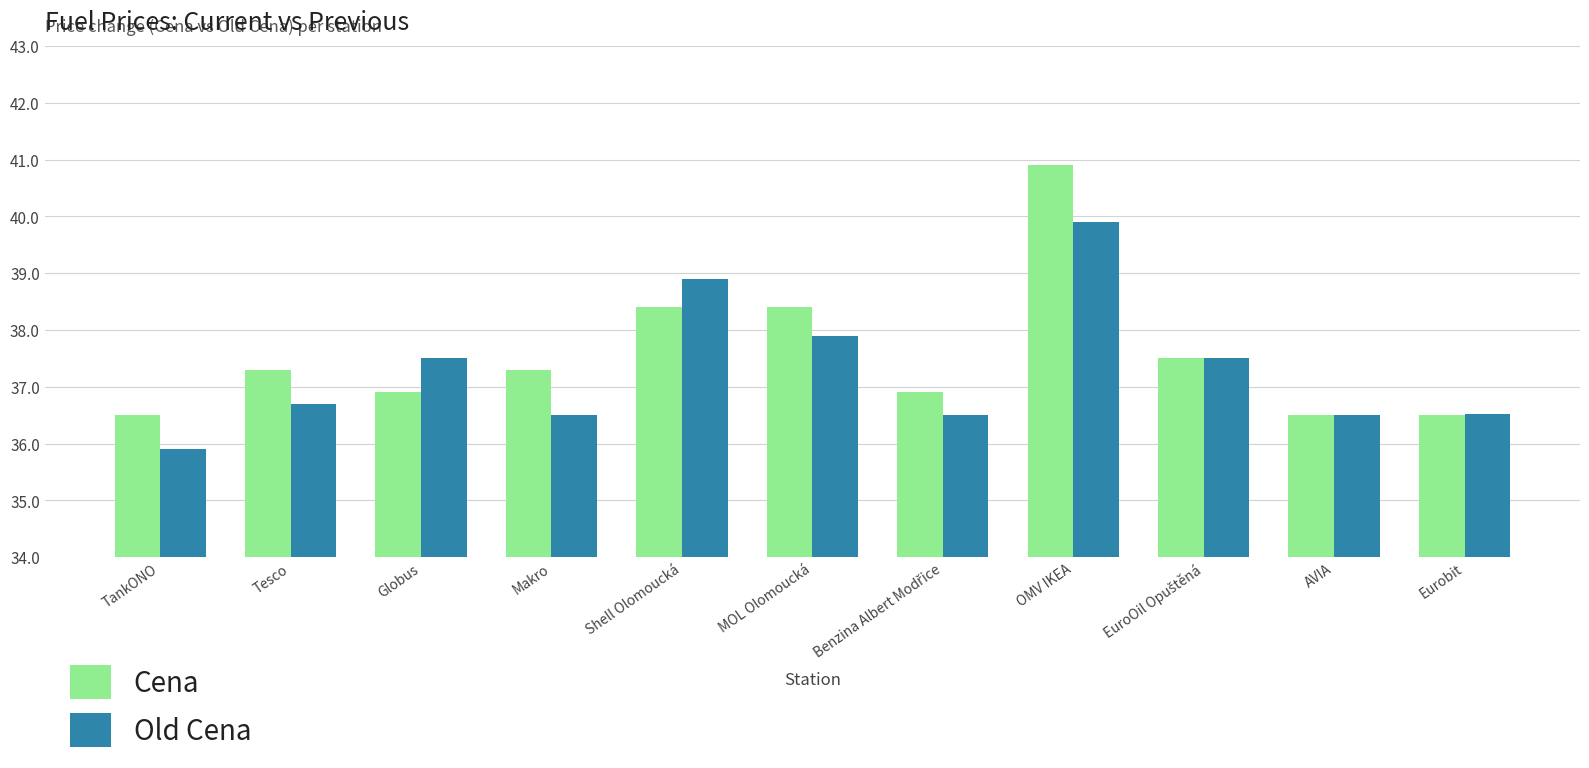

What is the label of the 1st bar from the left?

TankONO